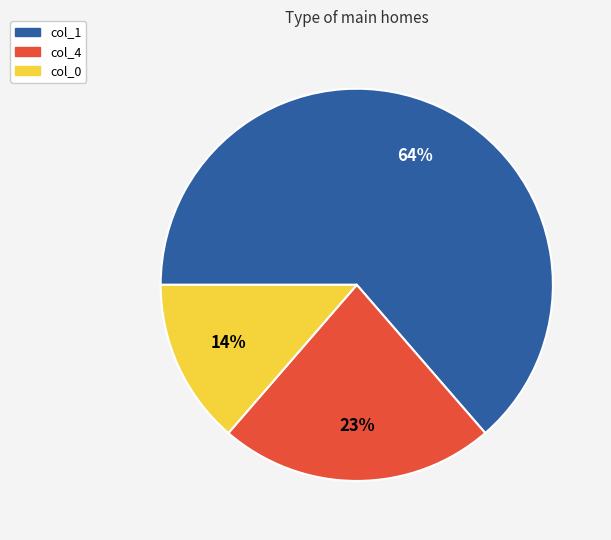

Between col_1 and col_0, which is larger?

col_1